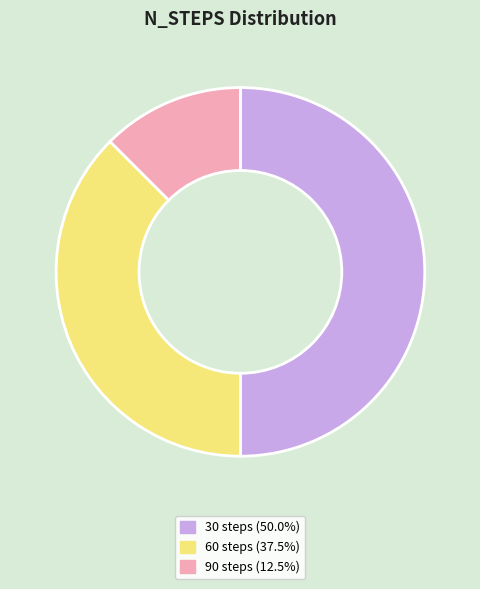

What is the smallest slice in the pie chart?

90 steps